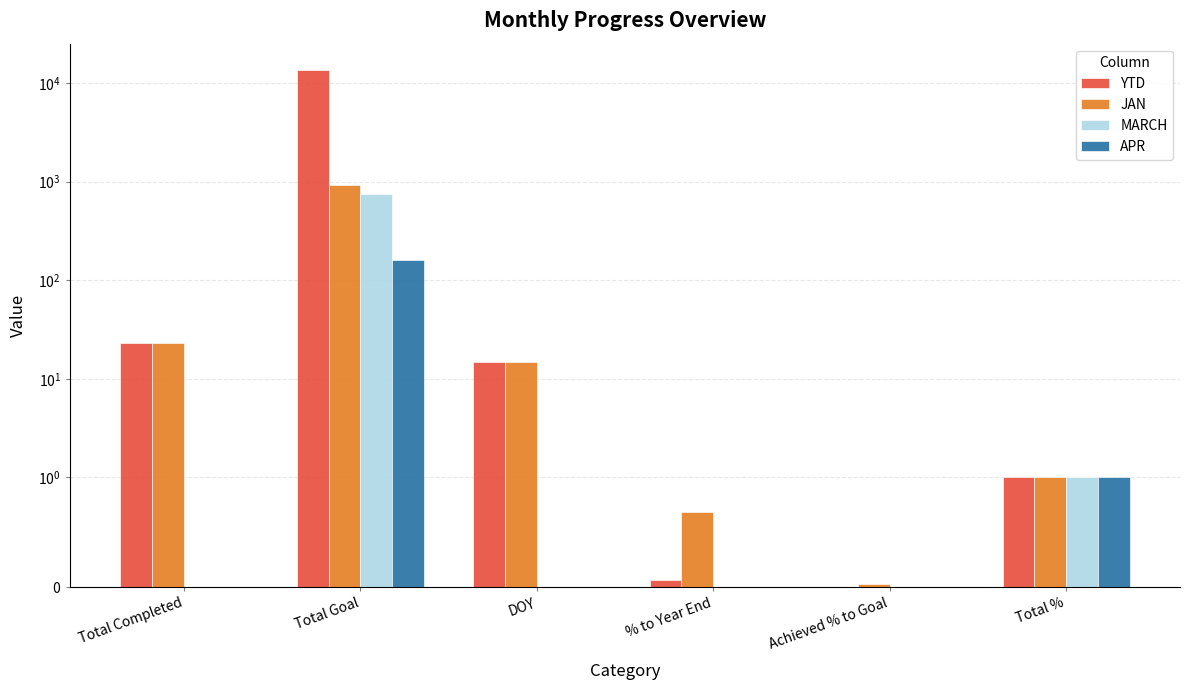

Where is JAN nearest to the value 460?

Total Completed